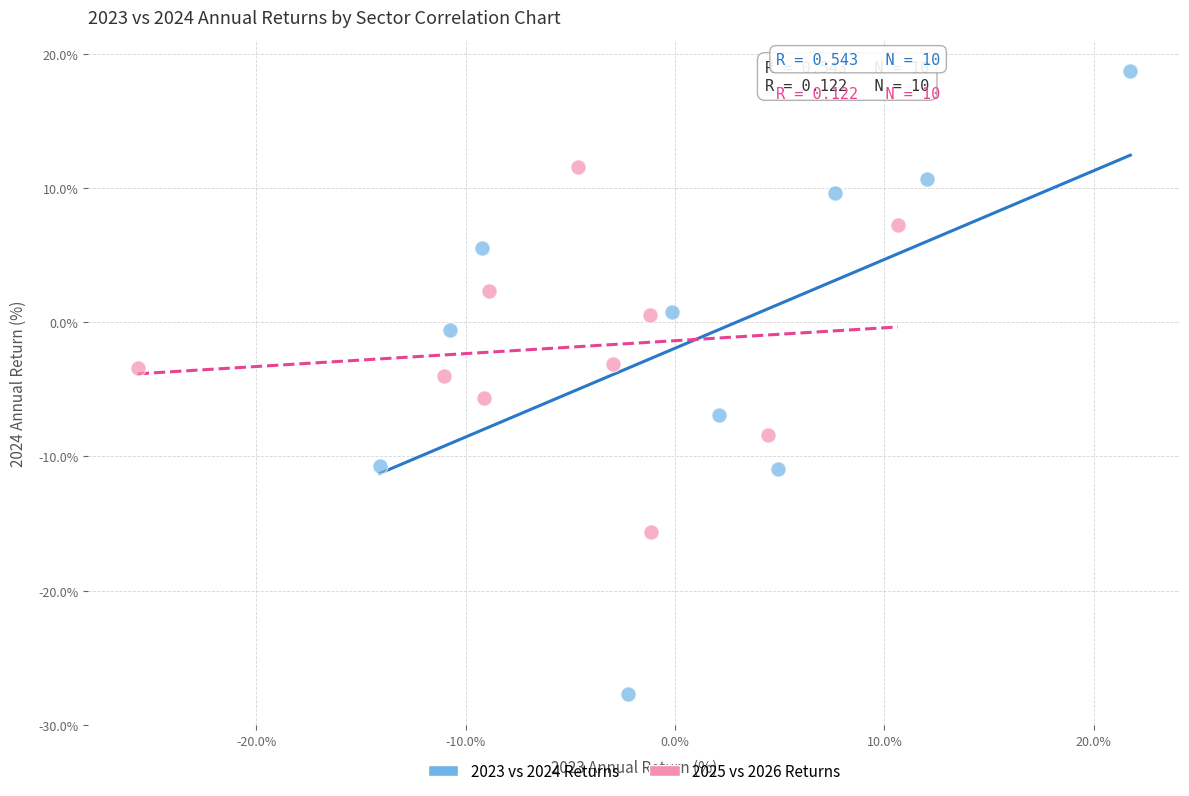

What are all the series names shown in the legend?

2023 vs 2024 Returns, 2025 vs 2026 Returns